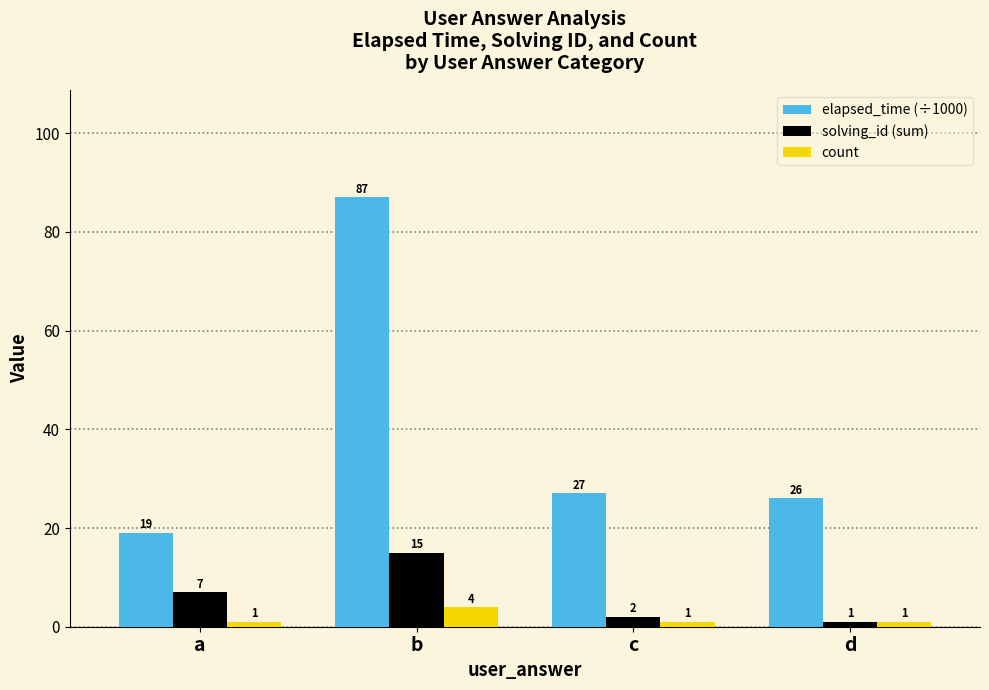

Which category has the lowest value in the solving_id (sum) series?

d